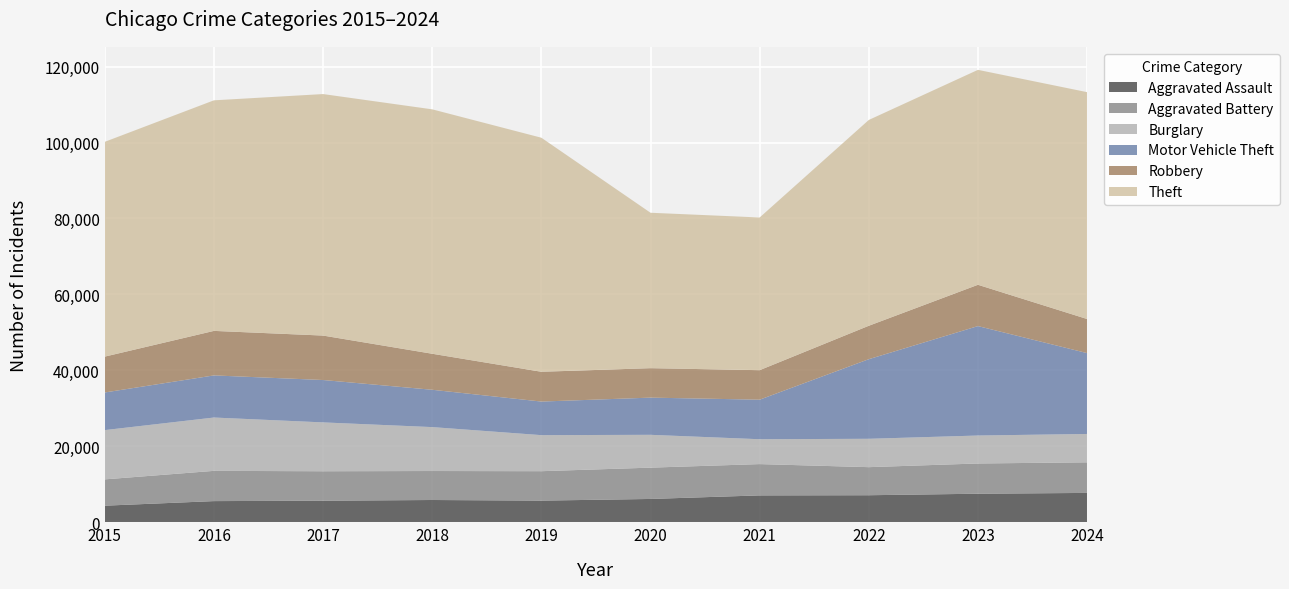

Reading left to right, list all the values displayed in this chart.

Aggravated Assault: 2015=4420	2016=5624	2017=5728	2018=5914	2019=5753	2020=6190	2021=7127	2022=7171	2023=7567	2024=7779
Aggravated Battery: 2015=6923	2016=7958	2017=7753	2018=7626	2019=7742	2020=8238	2021=8236	2022=7386	2023=7959	2024=8050
Burglary: 2015=12967	2016=14037	2017=12856	2018=11561	2019=9487	2020=8640	2021=6544	2022=7465	2023=7357	2024=7465
Motor Vehicle Theft: 2015=9903	2016=11085	2017=11156	2018=9823	2019=8840	2020=9788	2021=10410	2022=20951	2023=28803	2024=21279
Robbery: 2015=9437	2016=11716	2017=11697	2018=9479	2019=7840	2020=7752	2021=7765	2022=8797	2023=10868	2024=8972
Theft: 2015=56528	2016=60681	2017=63559	2018=64326	2019=61596	2020=40906	2021=40186	2022=54167	2023=56566	2024=59707